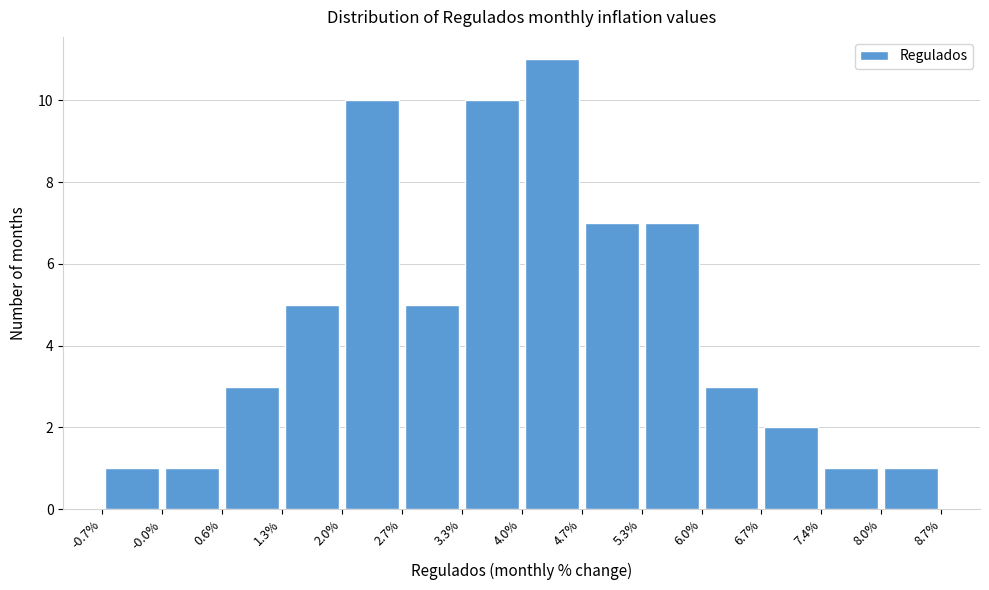

How tall is the bar that spans 8.0% to 8.7% on the x-axis? The values are not printed on the chart, so give them approximately, as read against the axis.

1